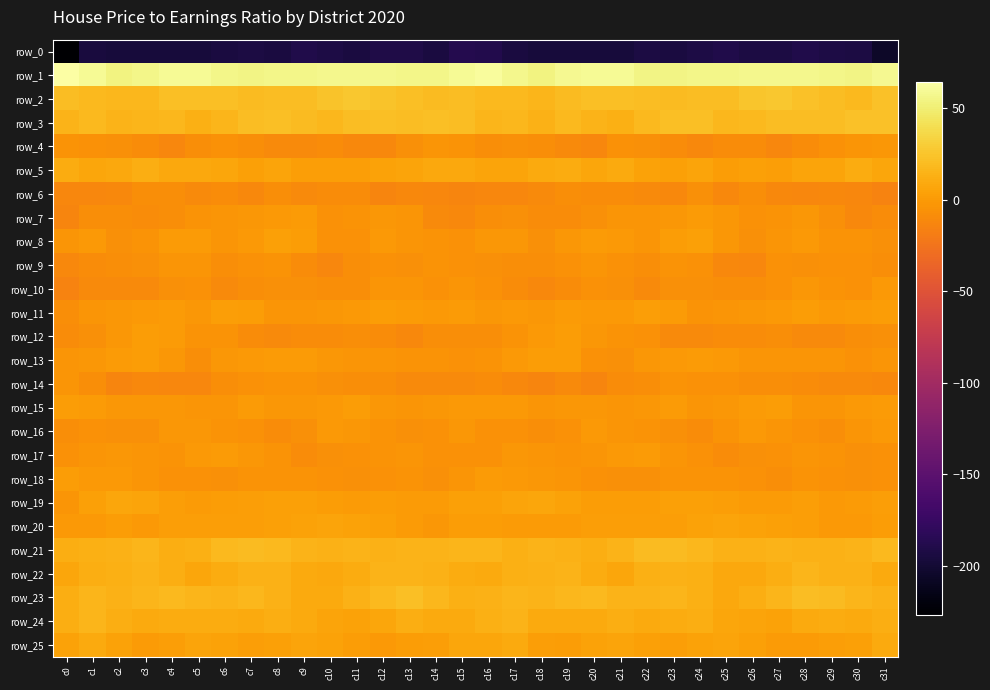

At which label does row_4 first exceed -8?

c0